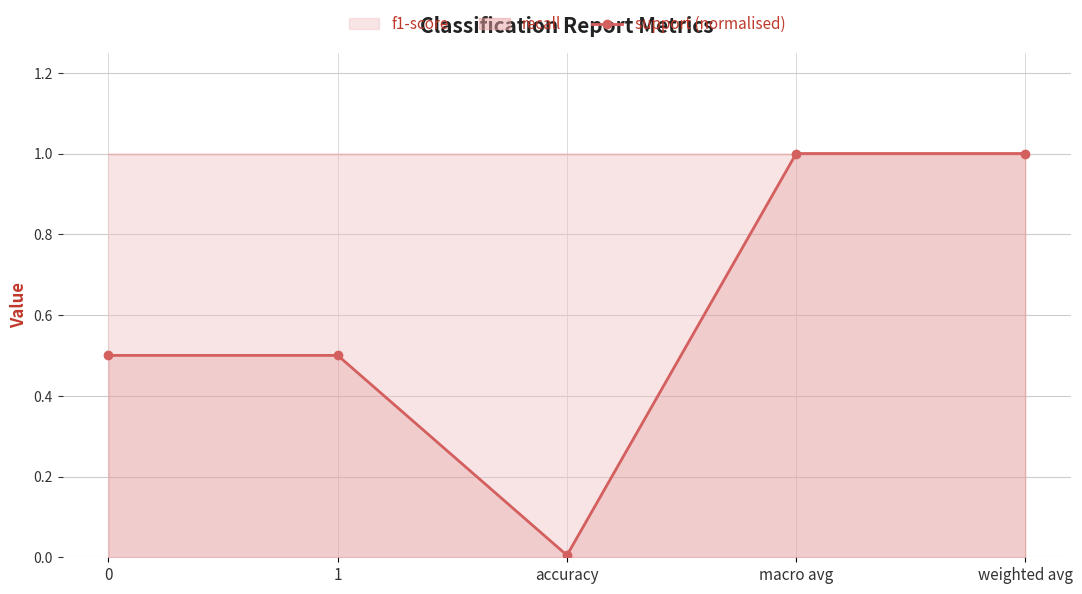

Which label corresponds to the largest value in the chart?

macro avg